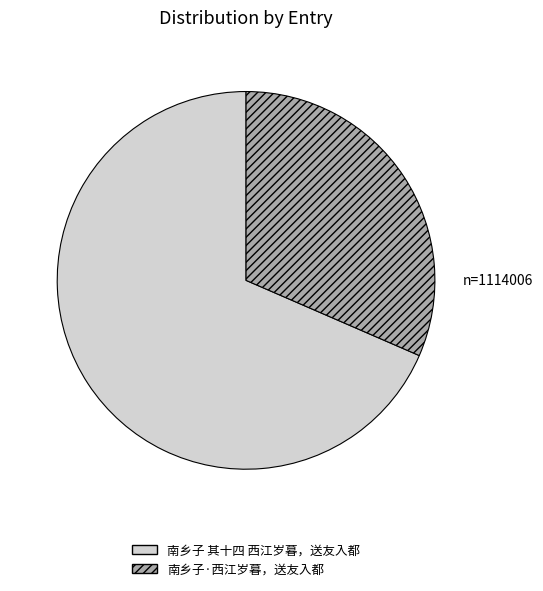

Which category has the smallest portion of the pie?

南乡子·西江岁暮，送友入都